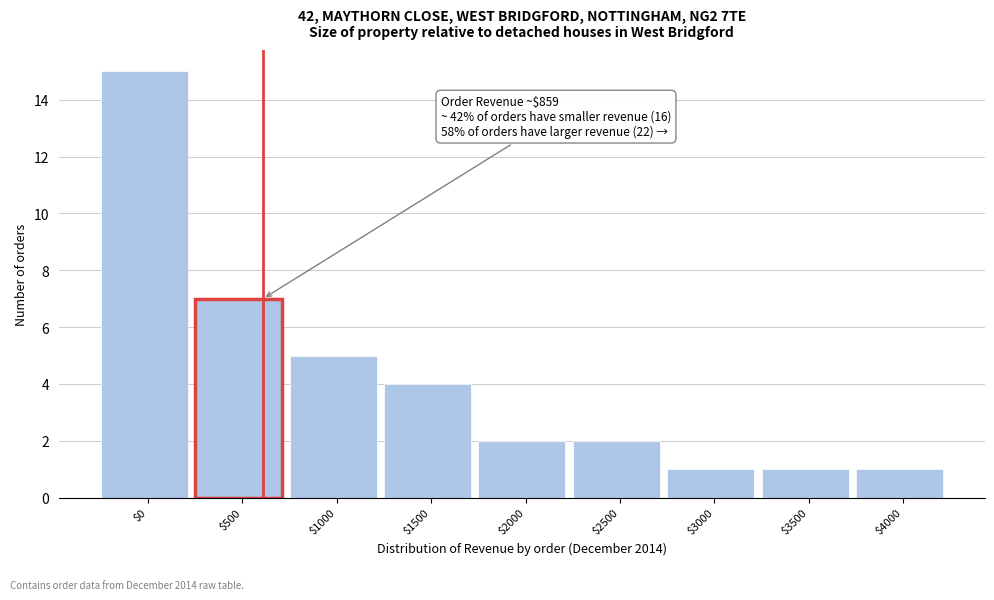

Reading left to right, list all the values displayed in this chart.

15	7	5	4	2	2	1	1	1